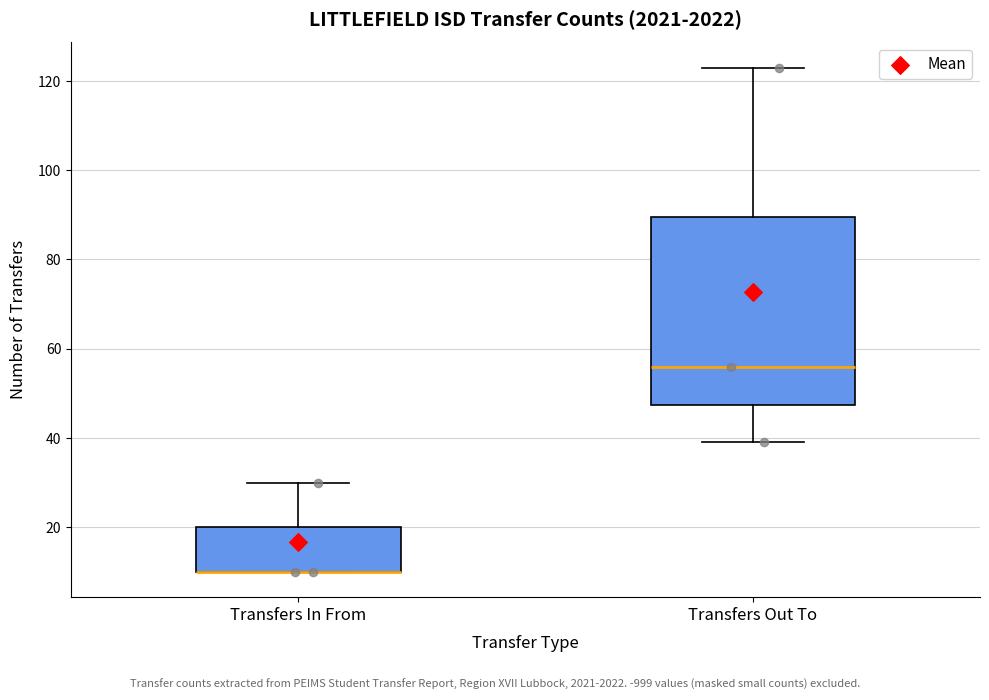

Reading left to right, transcribe this box plot: for each box, give where its median line is, the range the box spans, and where its two whiskers end, as read against the y-axis. The values are not printed on the chart, so give them approximately, as read against the axis.

Transfers In From: median 10 (drawn on the box's lower edge), box 10 to 20, whiskers 10 to 30
Transfers Out To: median 56, box 48 to 90, whiskers 40 to 124